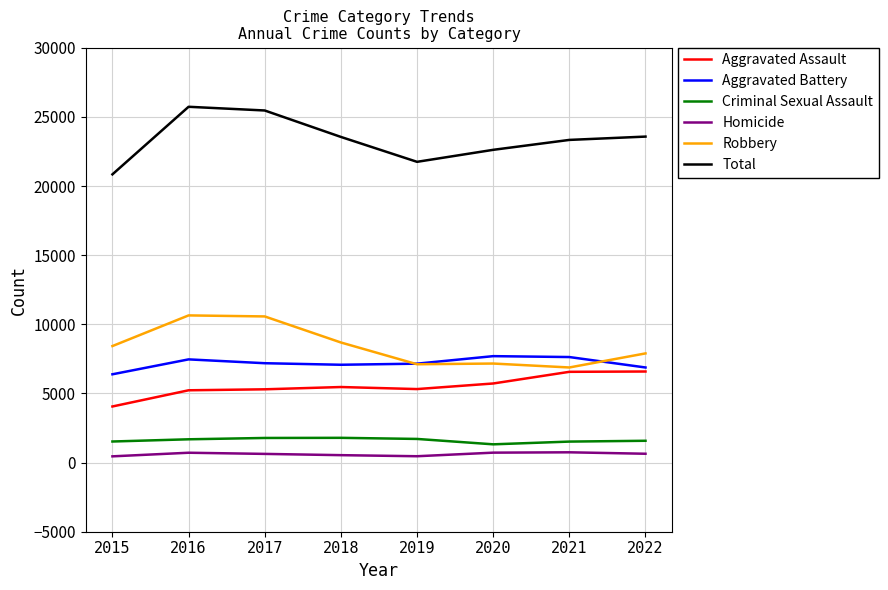

How many categories are shown in the chart?

8